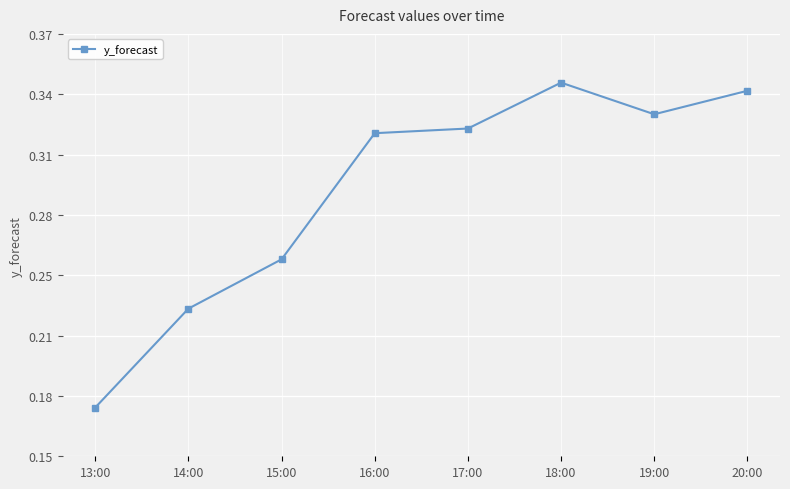

The value at 17:00 is 0.5. True or false?

False